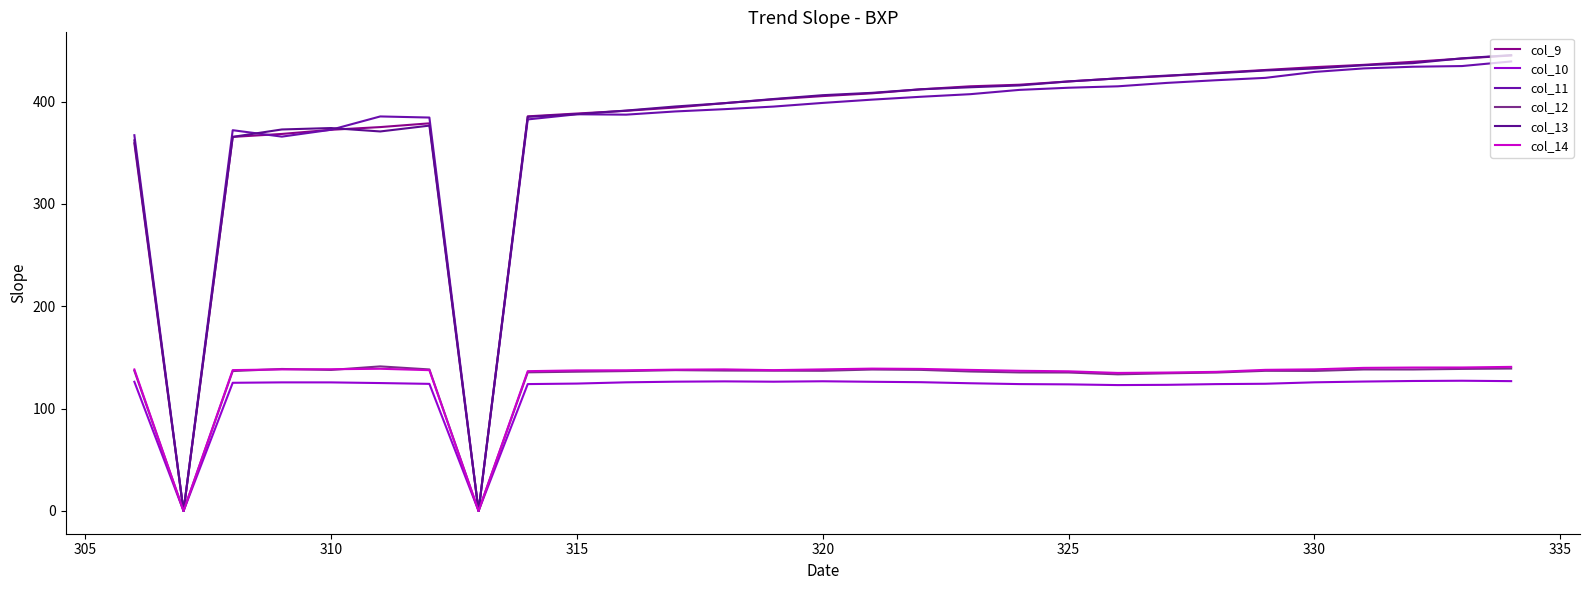

Does the chart have visible grid lines?

No